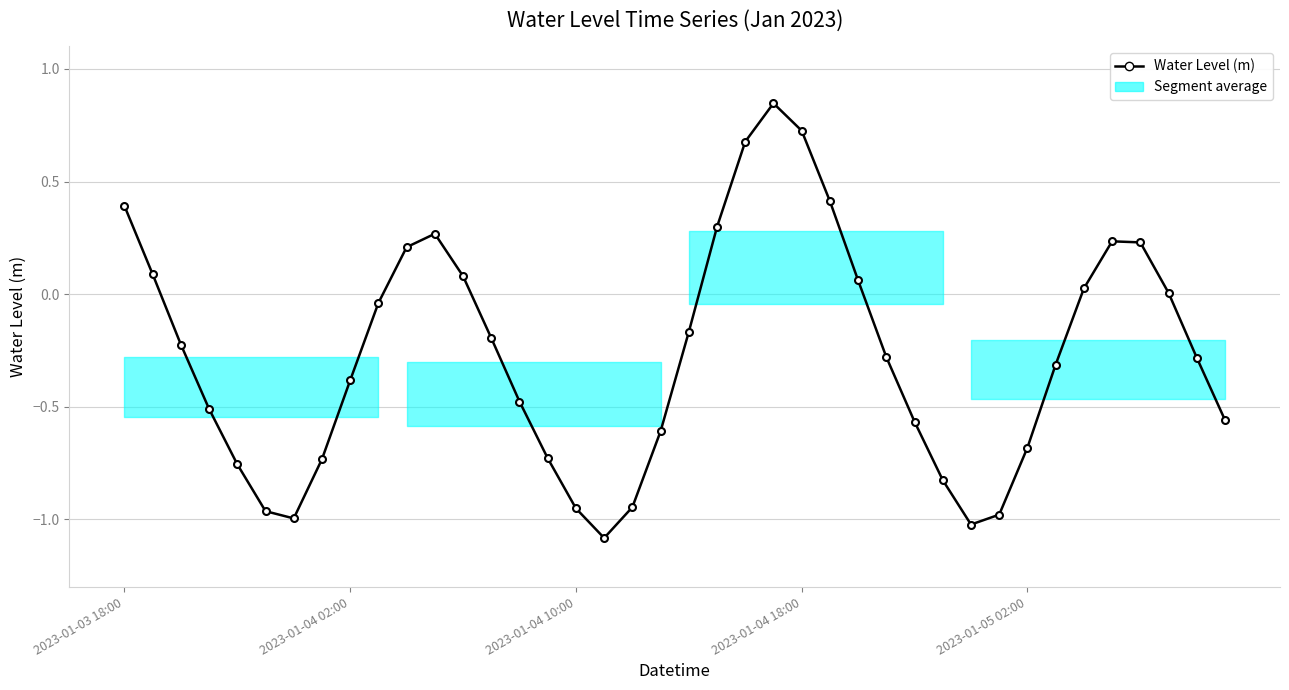

Count the number of data series in this chart.

1